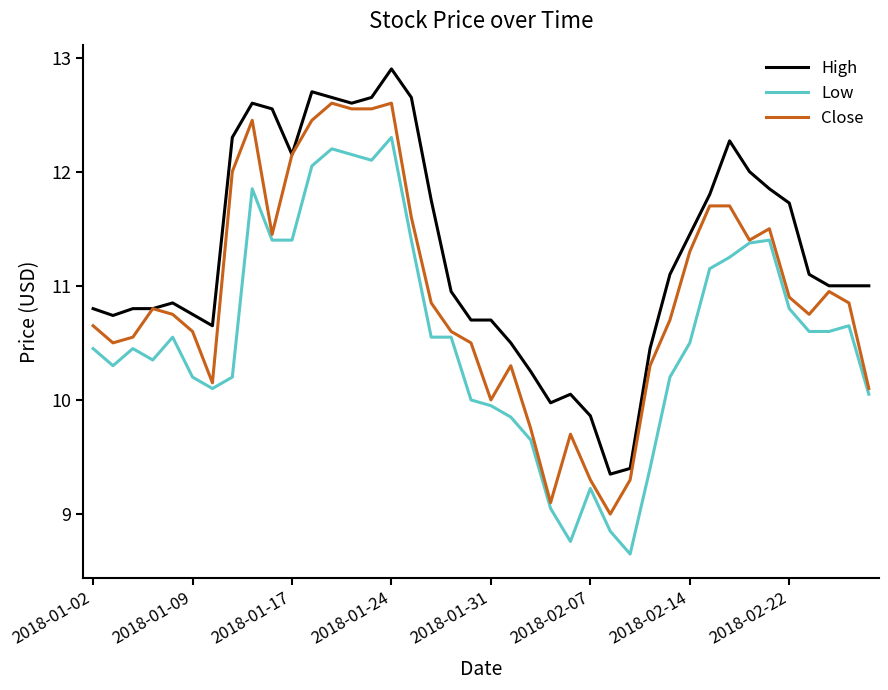

What is the difference between the second highest and second lowest values in the High series?

3.3